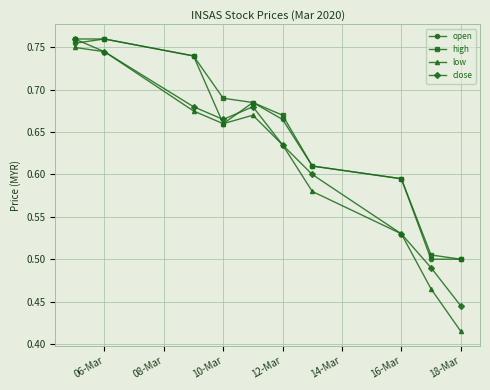

How many distinct data groups are displayed?

4